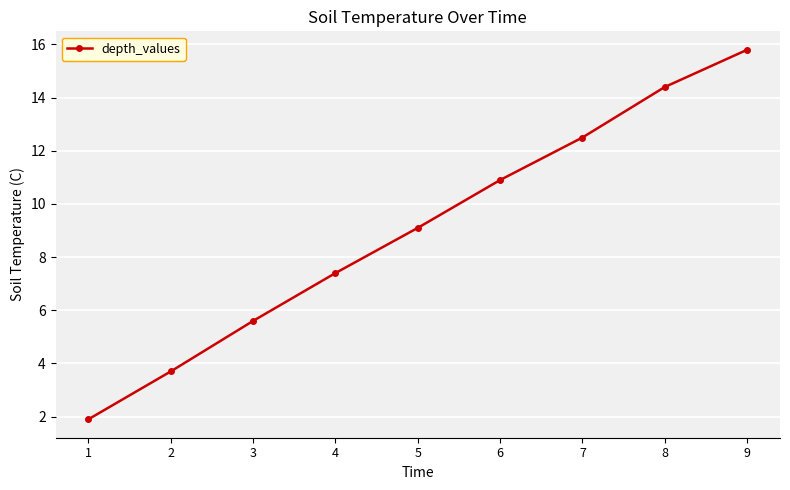

At which label is the value closest to 8?

4